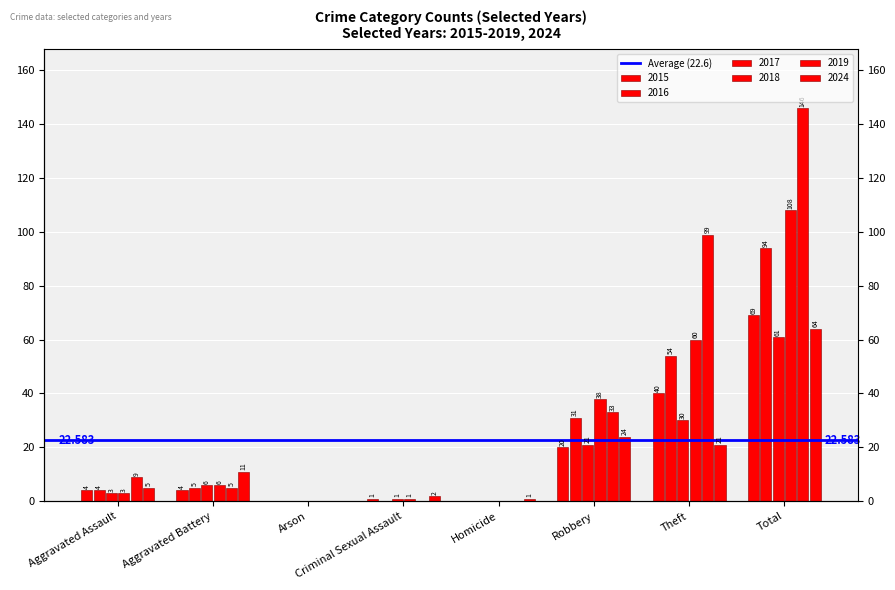

Reading right to left, transcribe all the data shown in this chart.

2015: 69	40	20	0	1	0	4	4
2016: 94	54	31	0	0	0	5	4
2017: 61	30	21	0	1	0	6	3
2018: 108	60	38	0	1	0	6	3
2019: 146	99	33	0	0	0	5	9
2024: 64	21	24	1	2	0	11	5